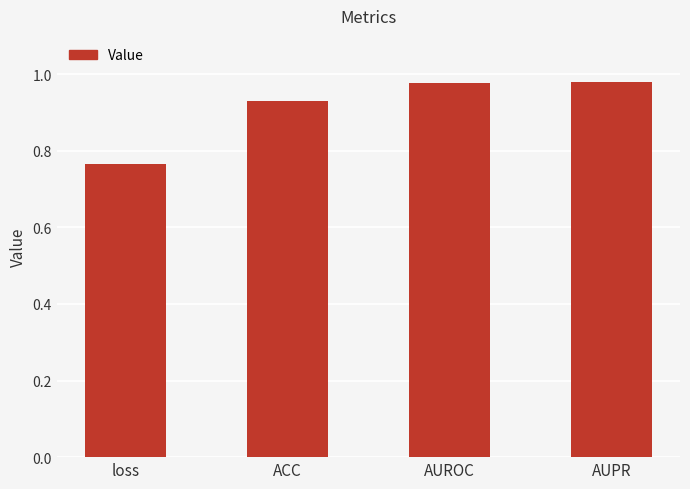

What is the difference between the values at ACC and AUPR?

0.1